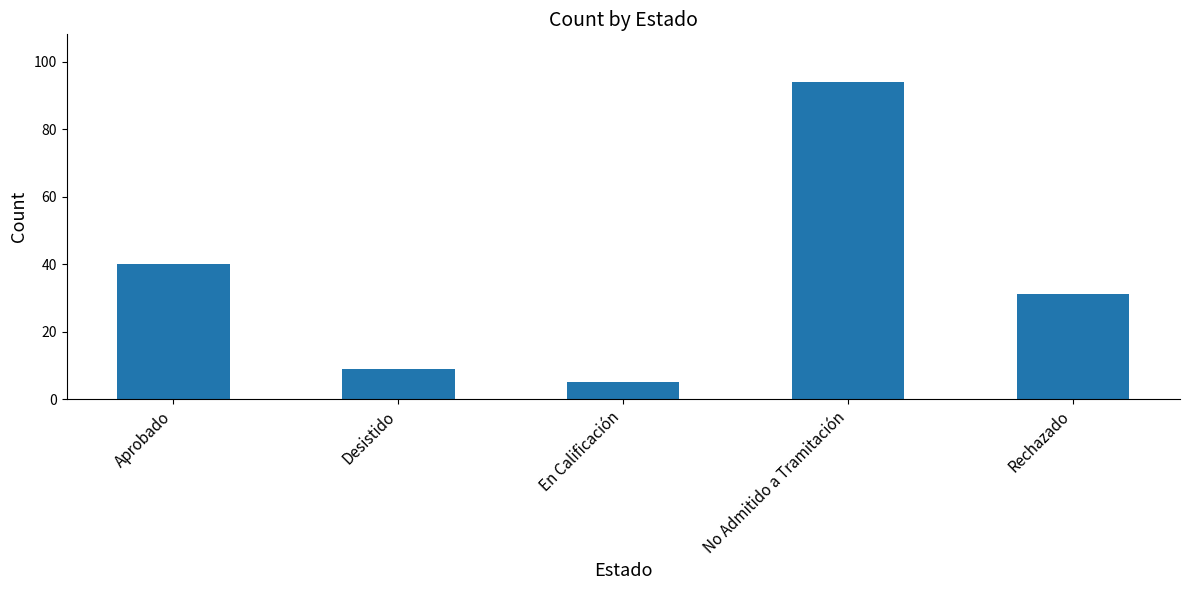

Reading left to right, what are all the values shown in this chart?

40	9	5	94	31